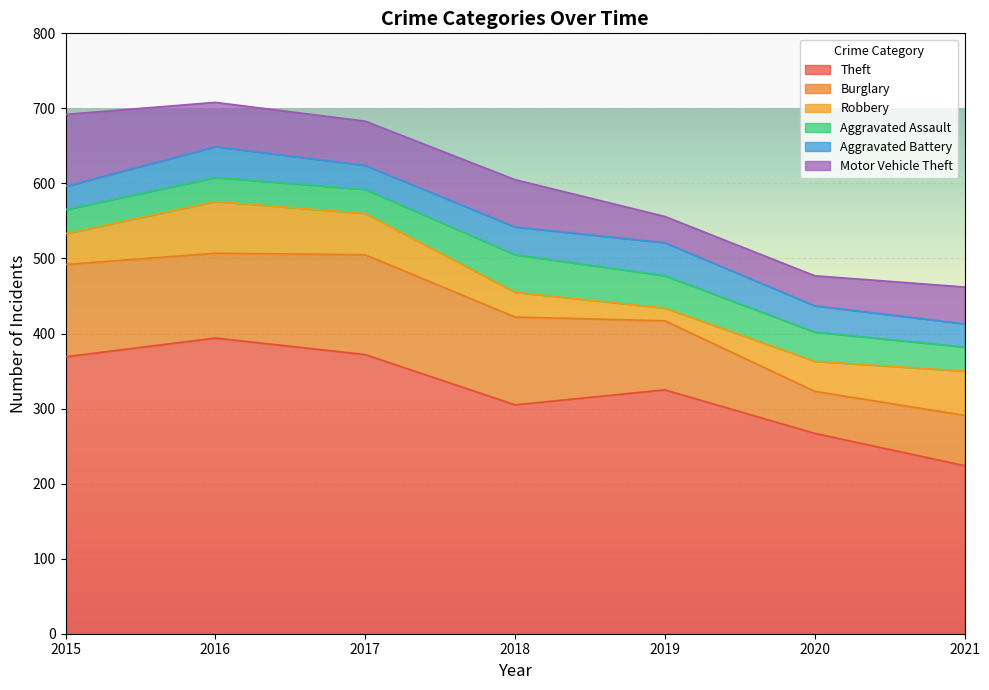

Rank the series by their maximum value, from highest to lowest.

Theft, Burglary, Motor Vehicle Theft, Robbery, Aggravated Assault, Aggravated Battery